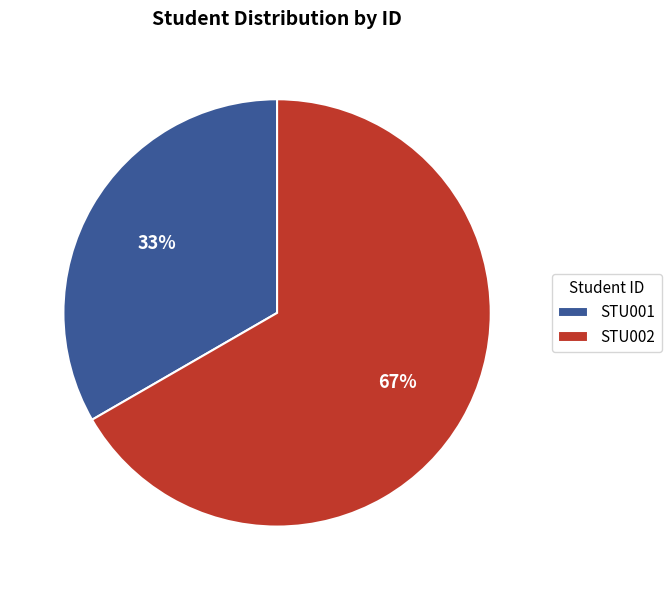

Does STU001 represent more than half of the total?

No